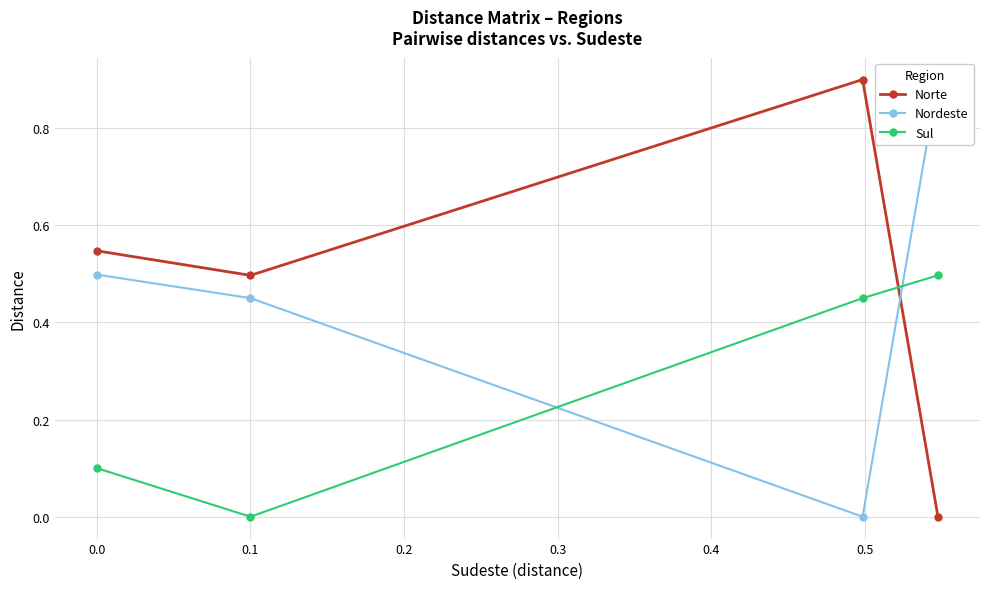

At which category does Sul reach its first local valley?

0.1